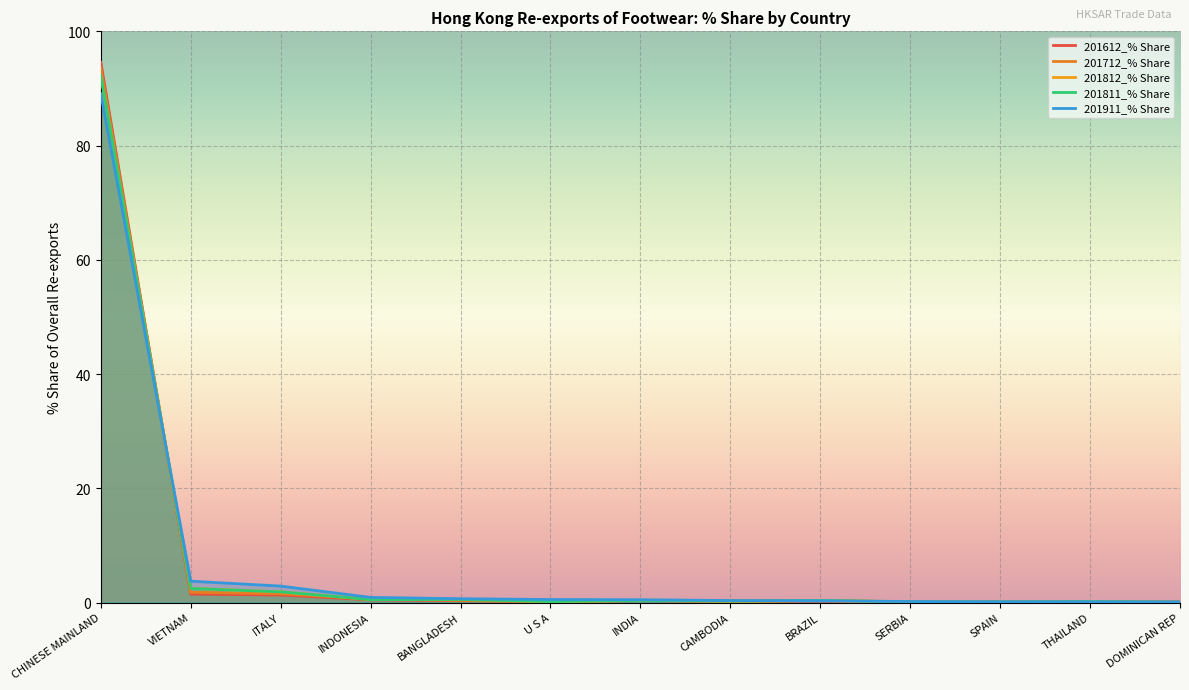

What is the value of the 201812_% Share point at the 6th from the left?

0.2